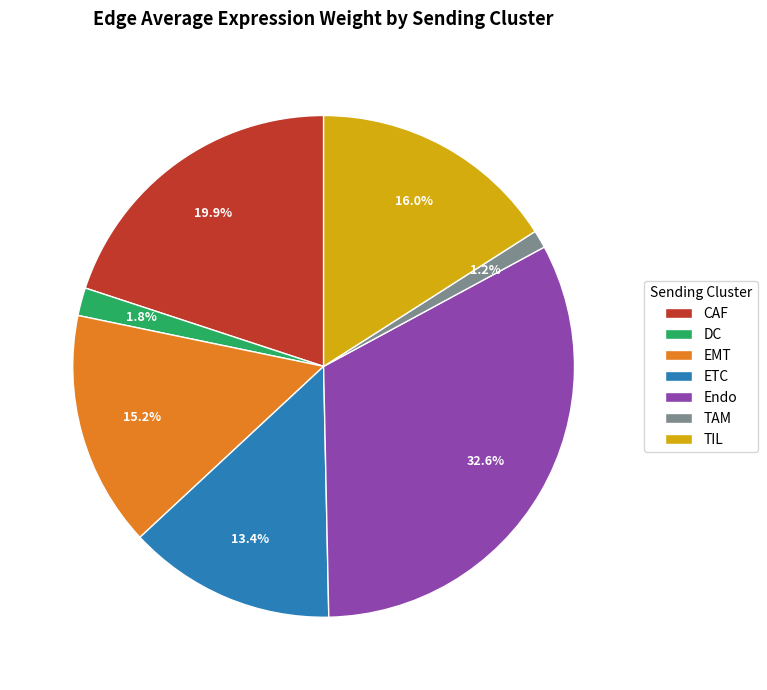

Which slice is the largest?

Endo